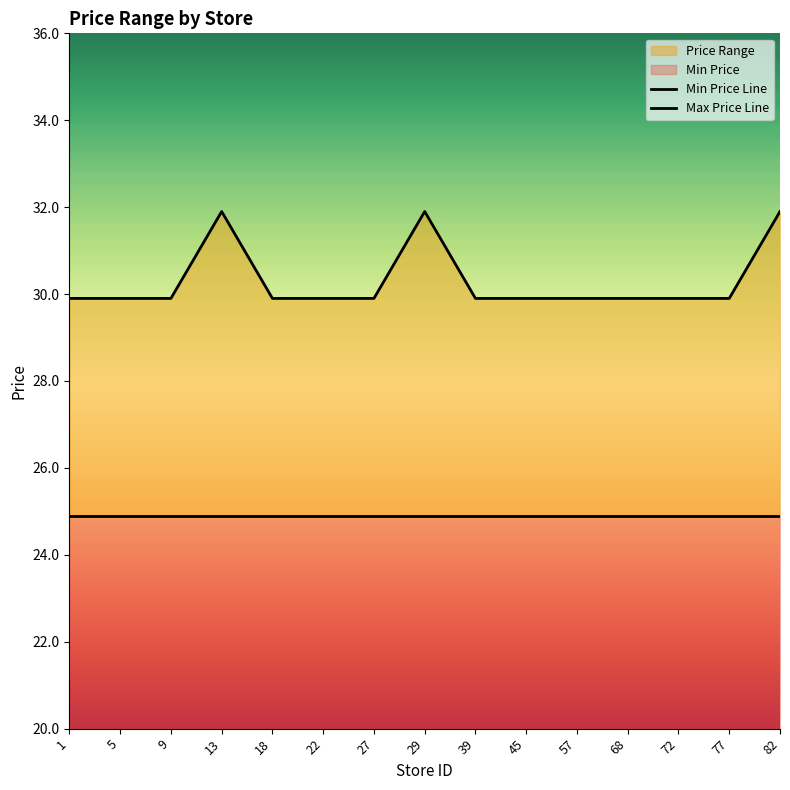

How many lines are shown in the chart?

2